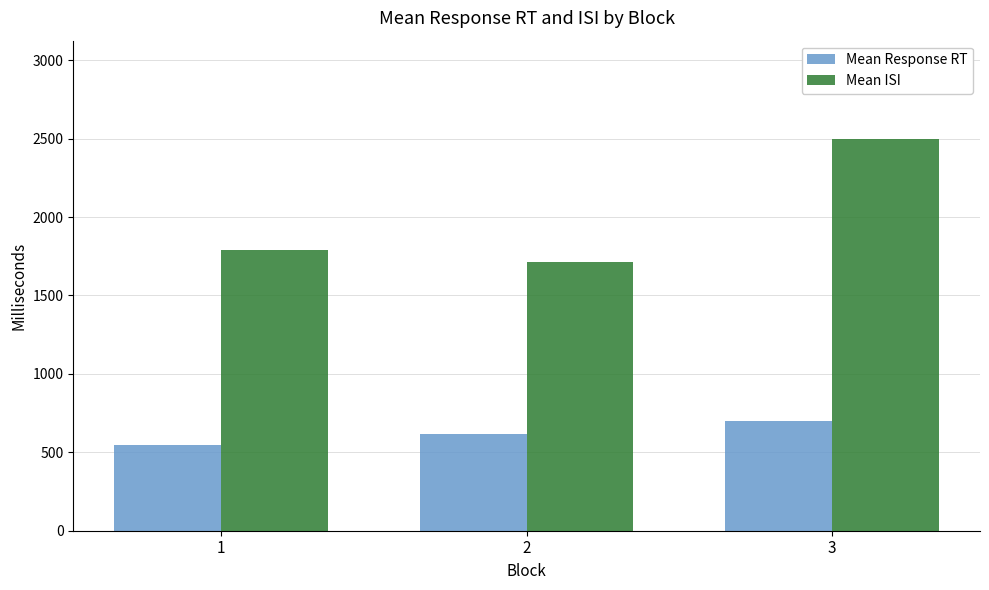

Which series changed the most between 2 and 3?

Mean ISI